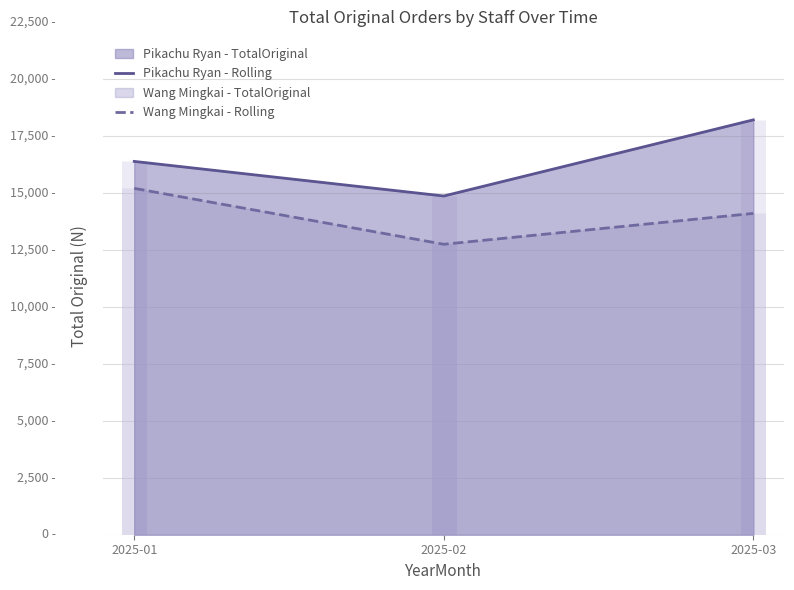

Which series has the largest total across all categories?

Pikachu Ryan - Rolling